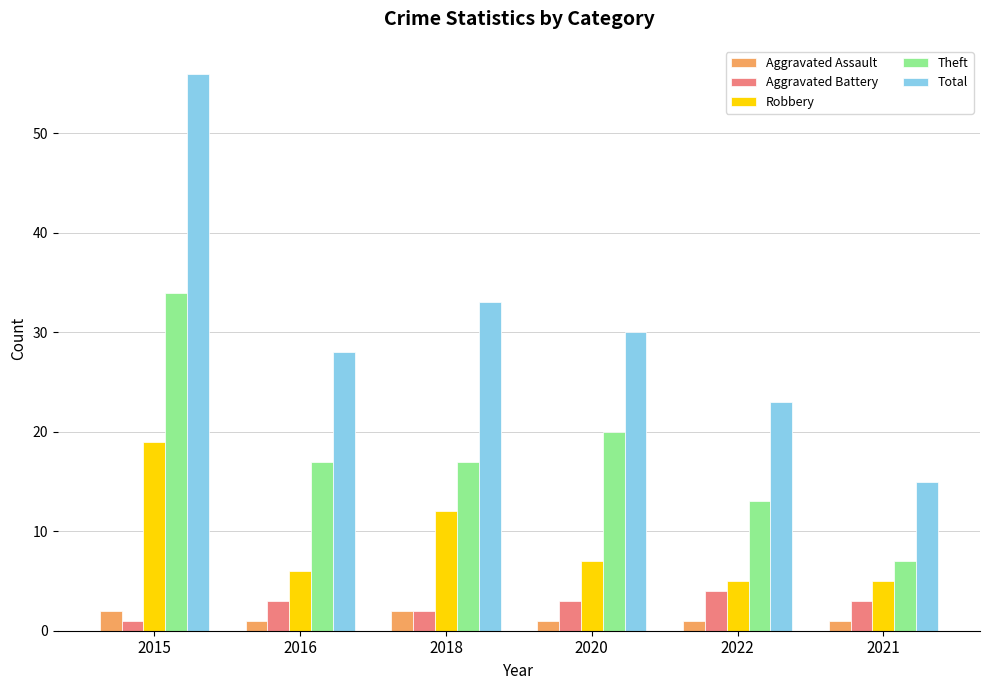

True or false: Aggravated Battery has a value of 6 at 2022.

False